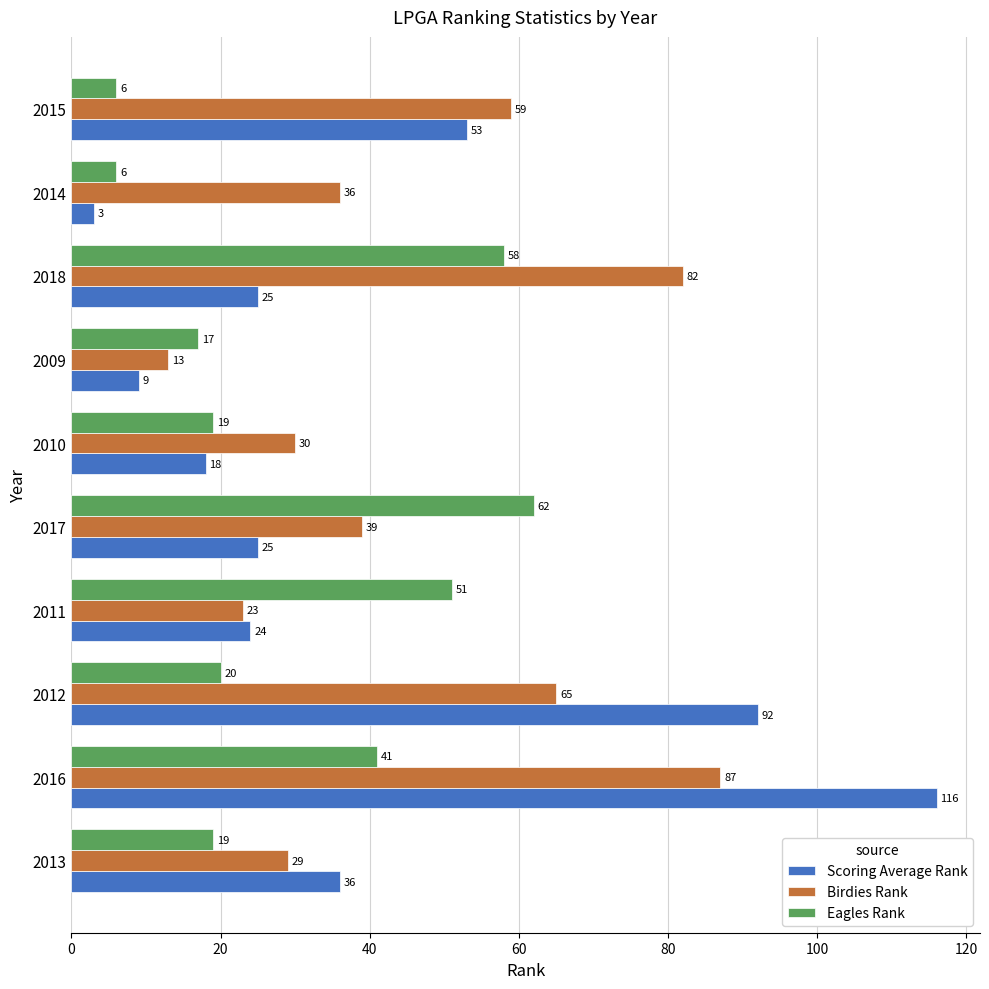

Rank the series by their average value, from lowest to highest.

Eagles Rank, Scoring Average Rank, Birdies Rank